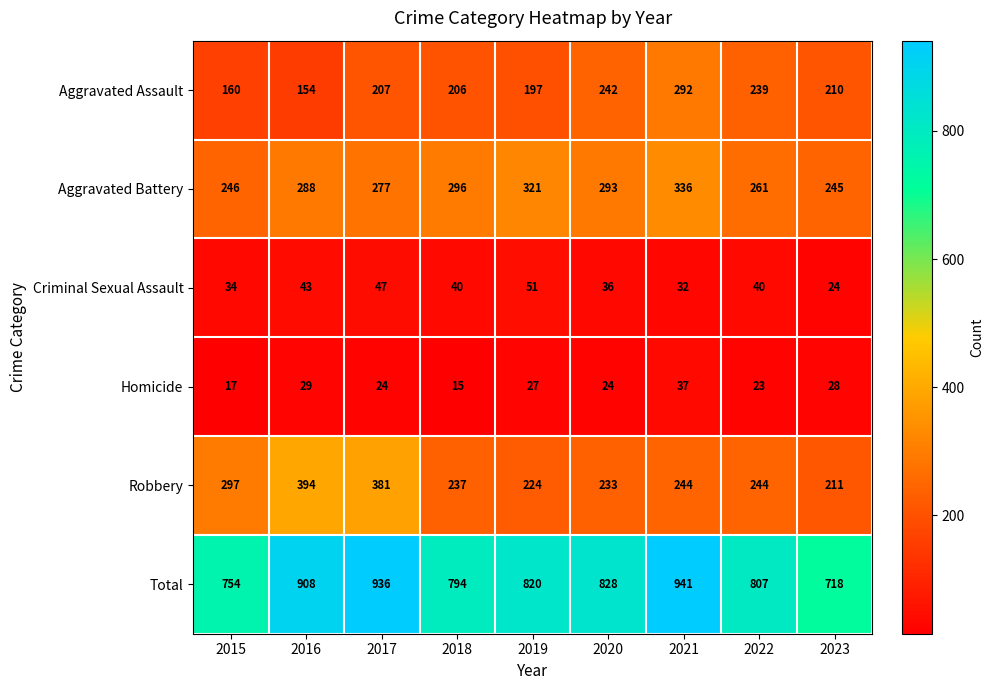

What is the difference between the highest and lowest values at 2018?

779